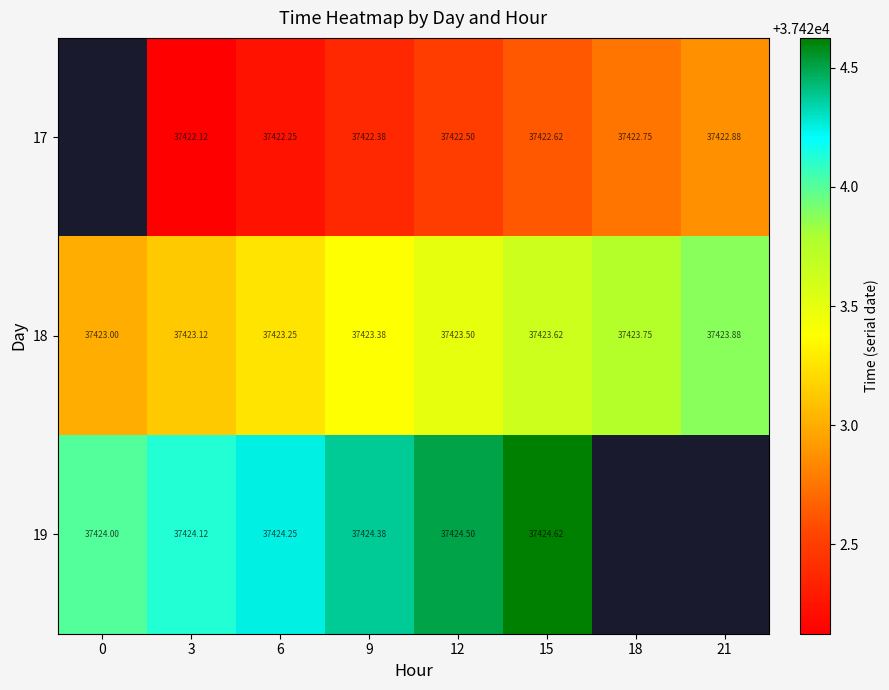

Is the value of 18 at 15 greater than the value of 17 at 12?

Yes